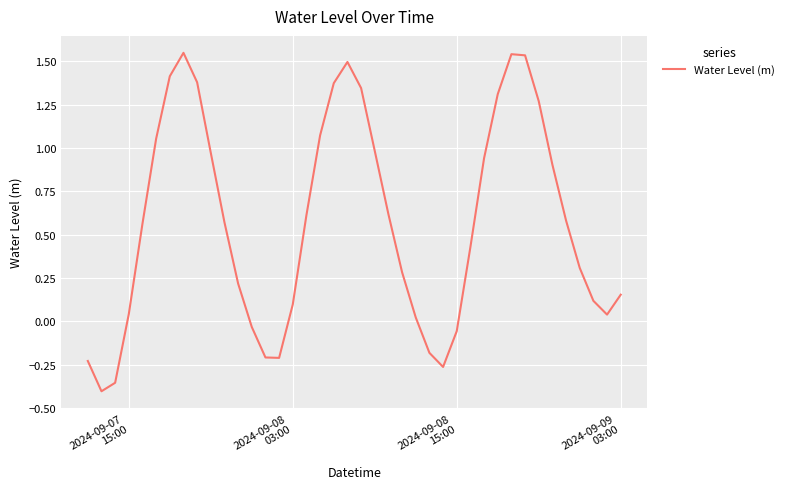

What is the difference between the maximum and minimum values?

2.0